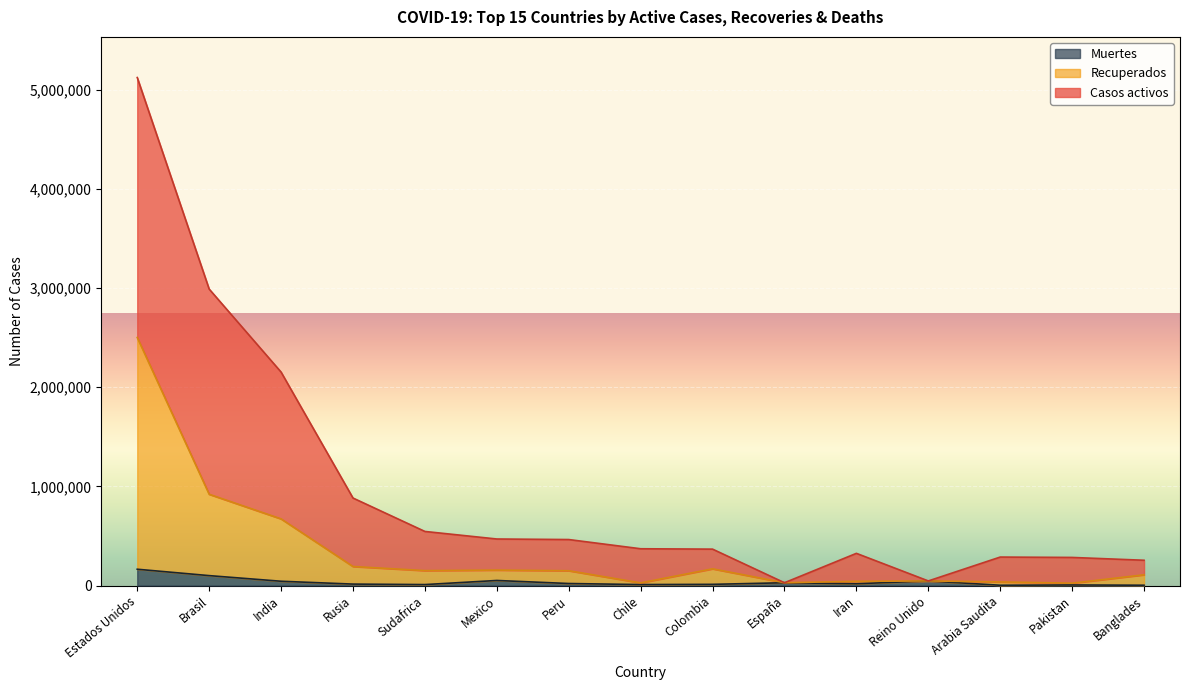

Which series has the largest range (max minus min)?

Casos activos